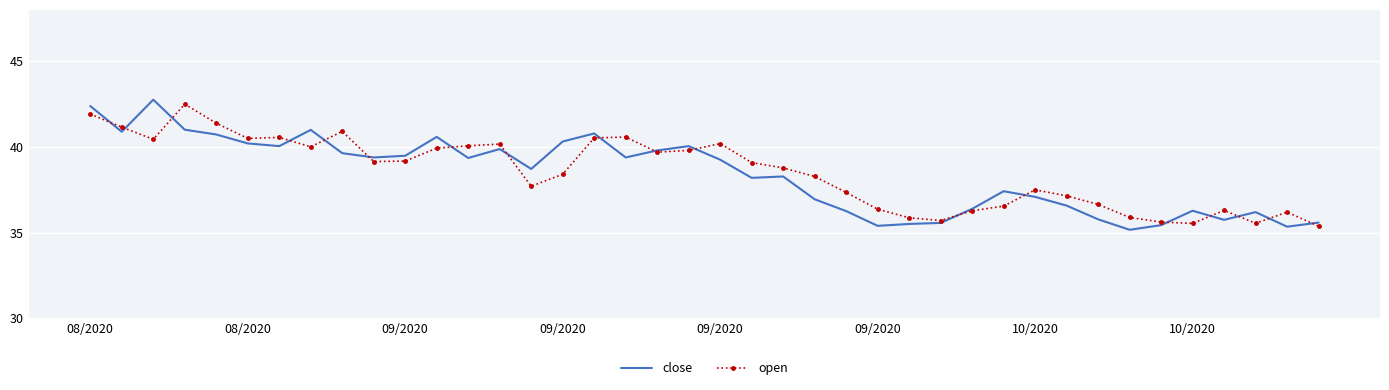

What is the smallest value displayed?

35.2